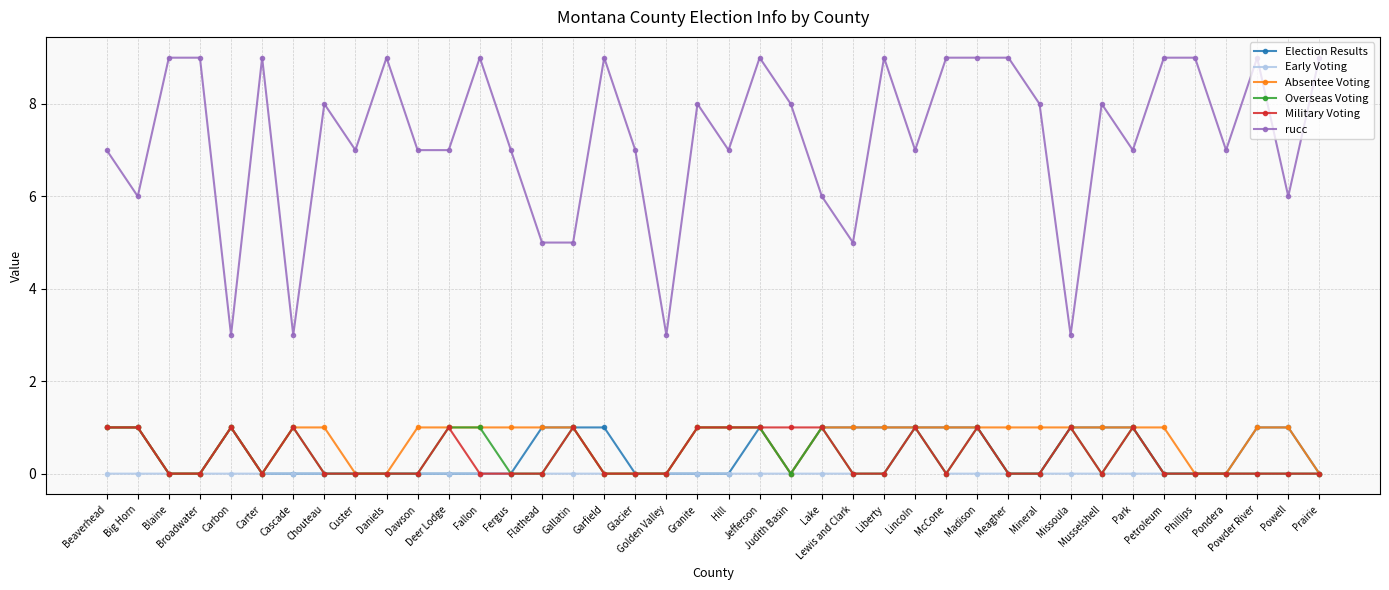

What is the maximum value shown in the chart?

9